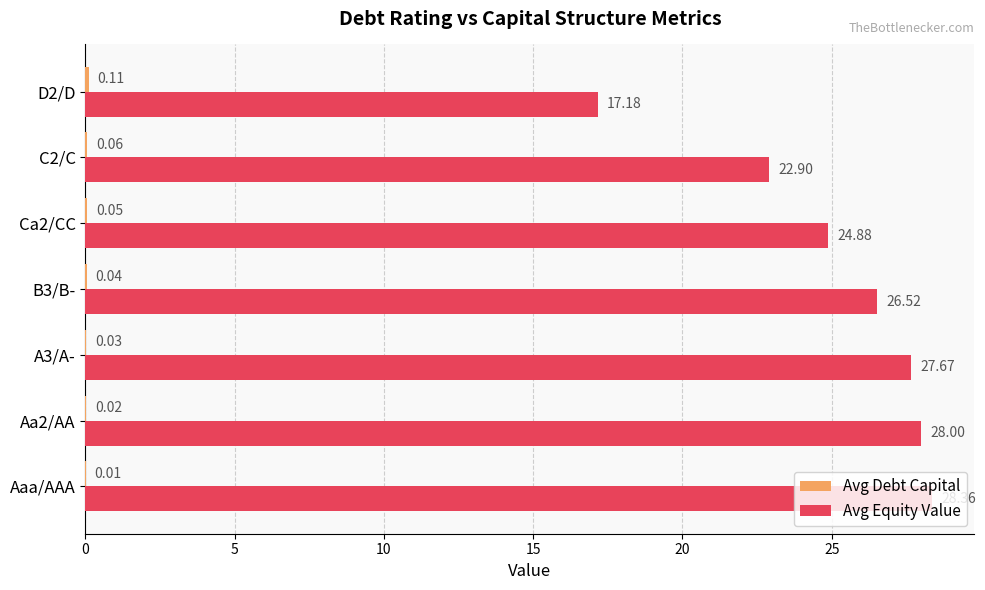

Which series has the largest total across all categories?

Avg Equity Value